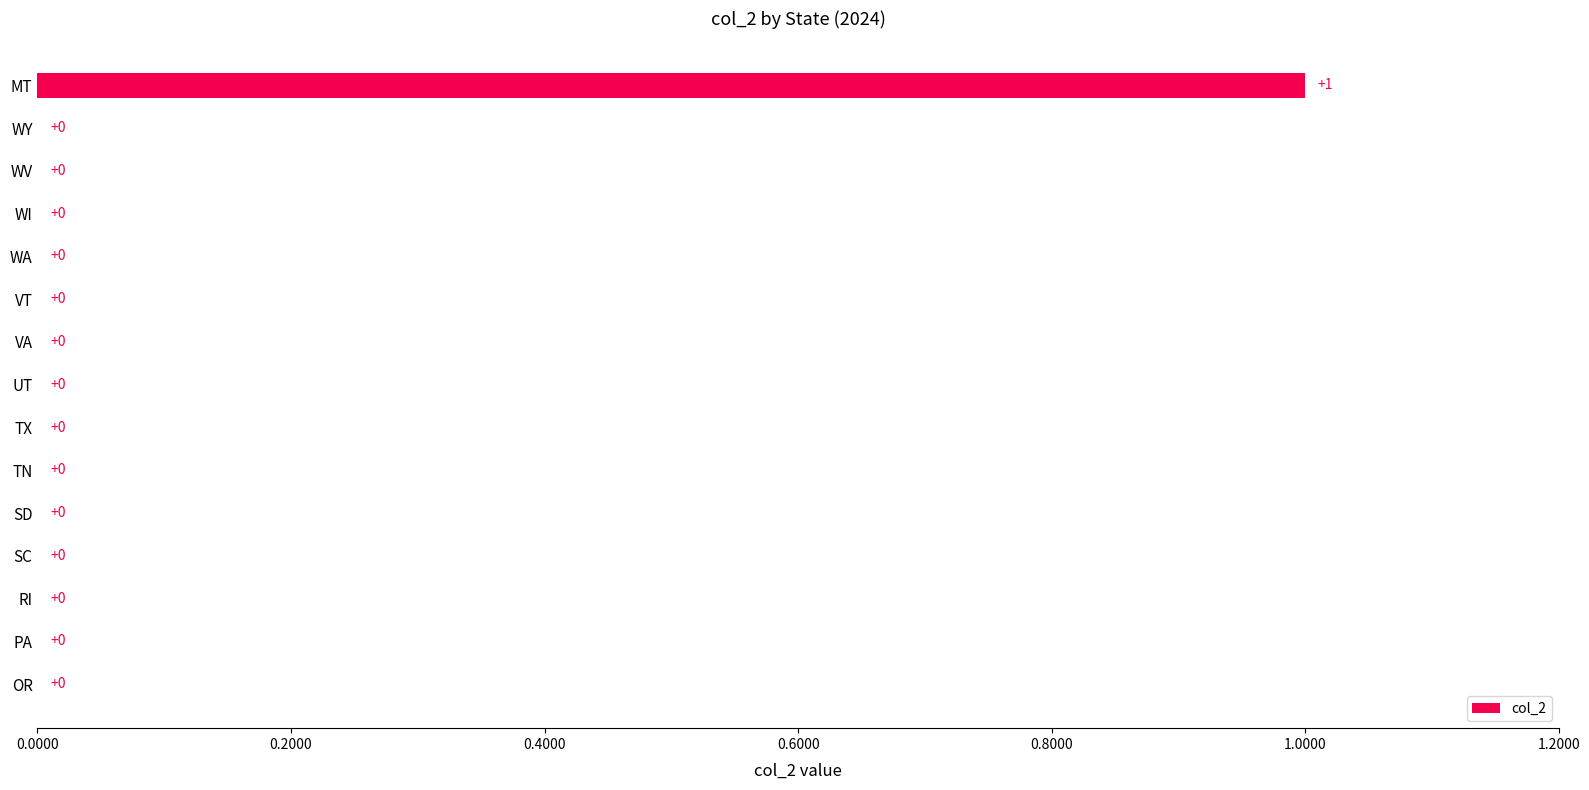

Count the values in the range 0 to 1.

15